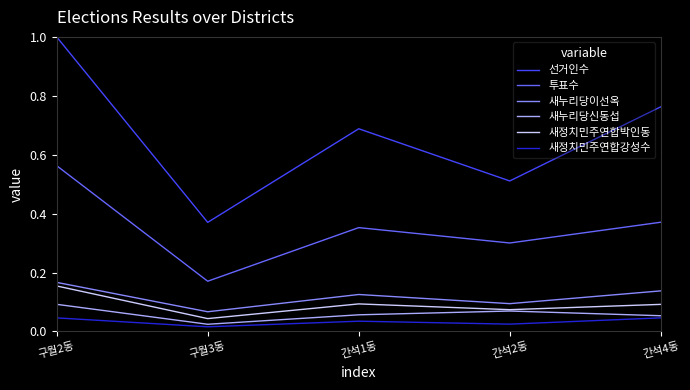

What is the total value across all series at 간석4동?

1.5